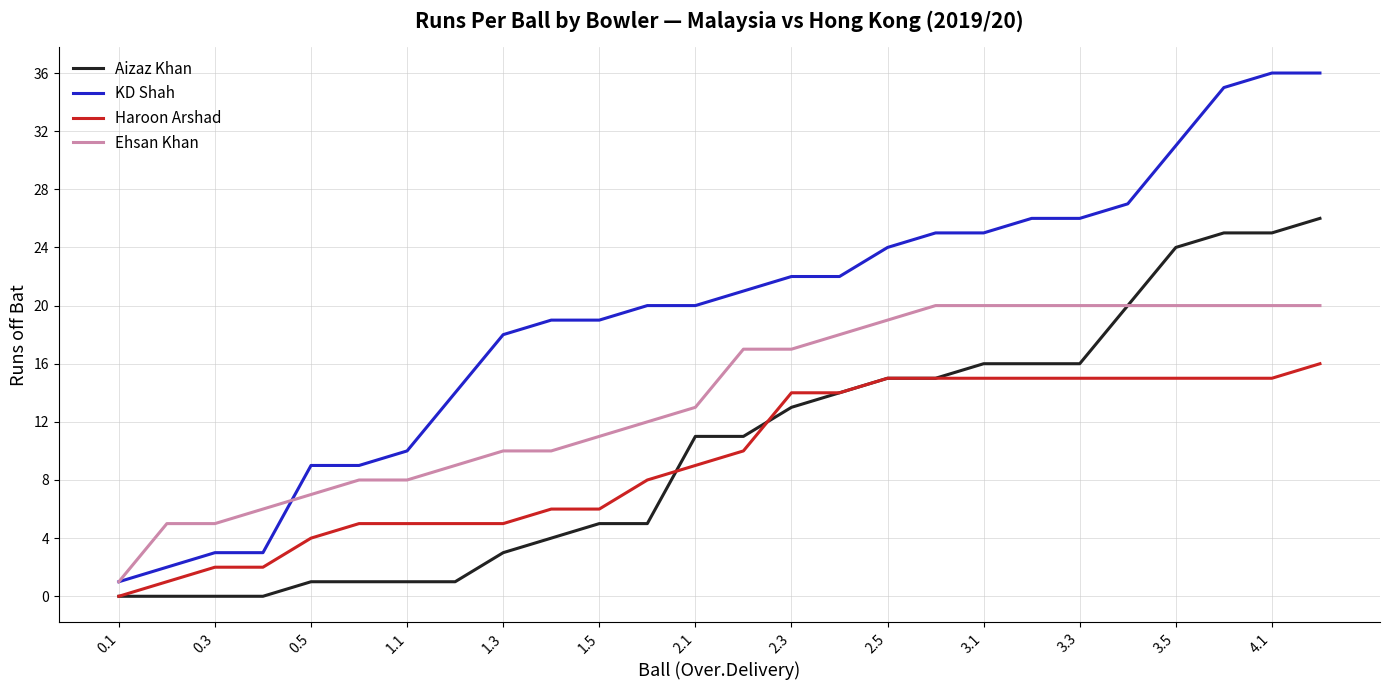

What is the highest value of the Haroon Arshad series?

16